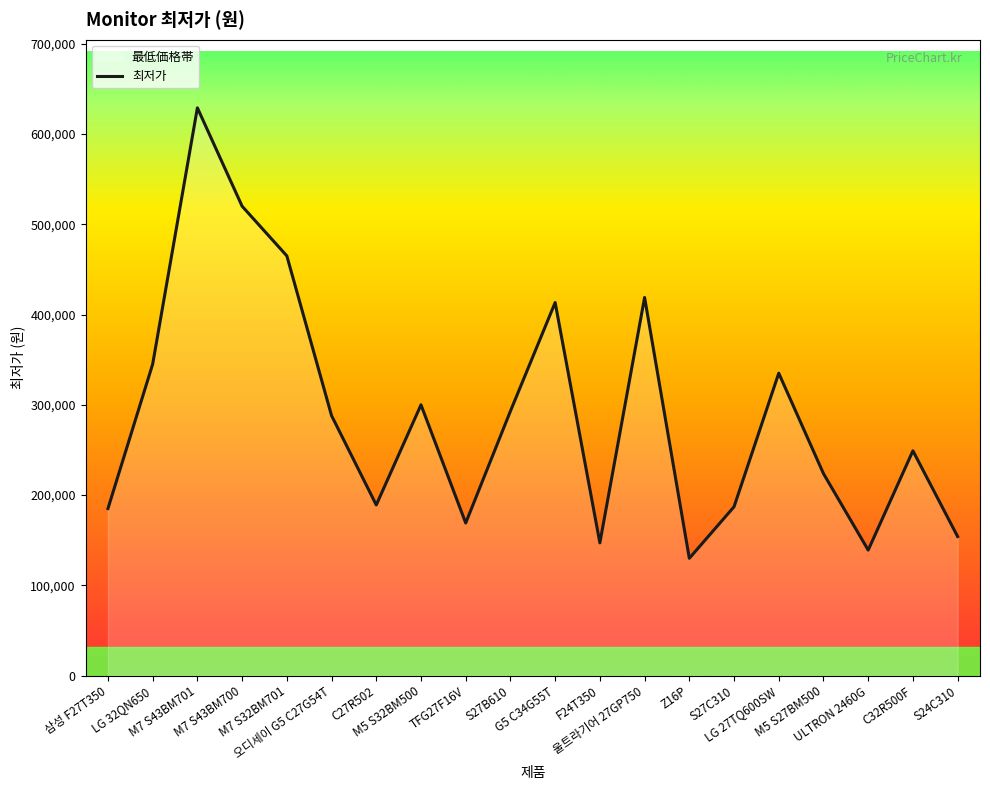

What is the change in value from M7 S32BM701 to 울트라기어 27GP750?

-46090